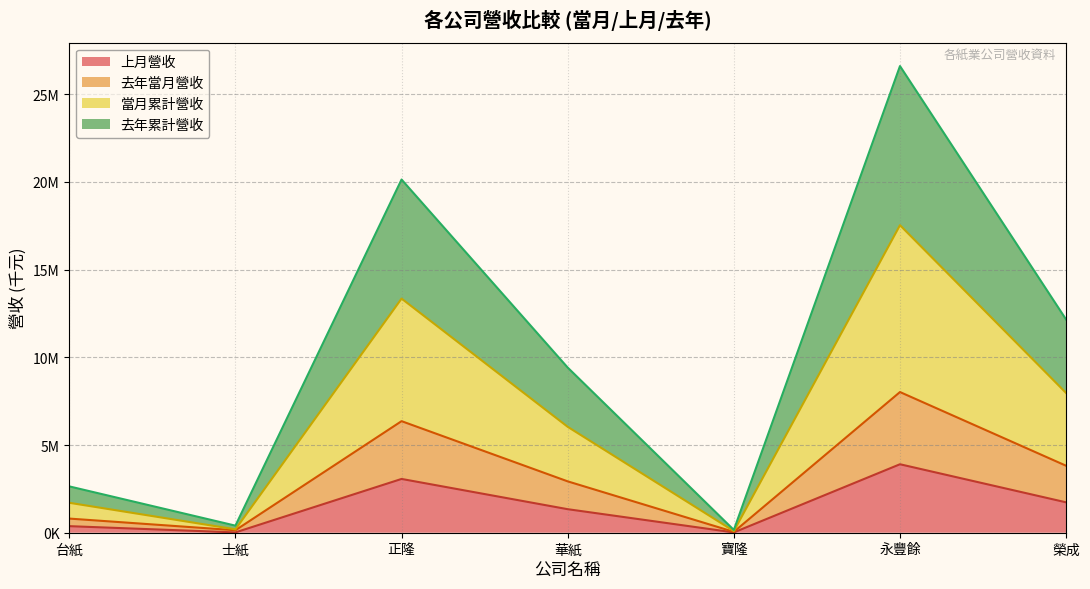

True or false: 去年累計營收 and 當月累計營收 cross at least once.

False